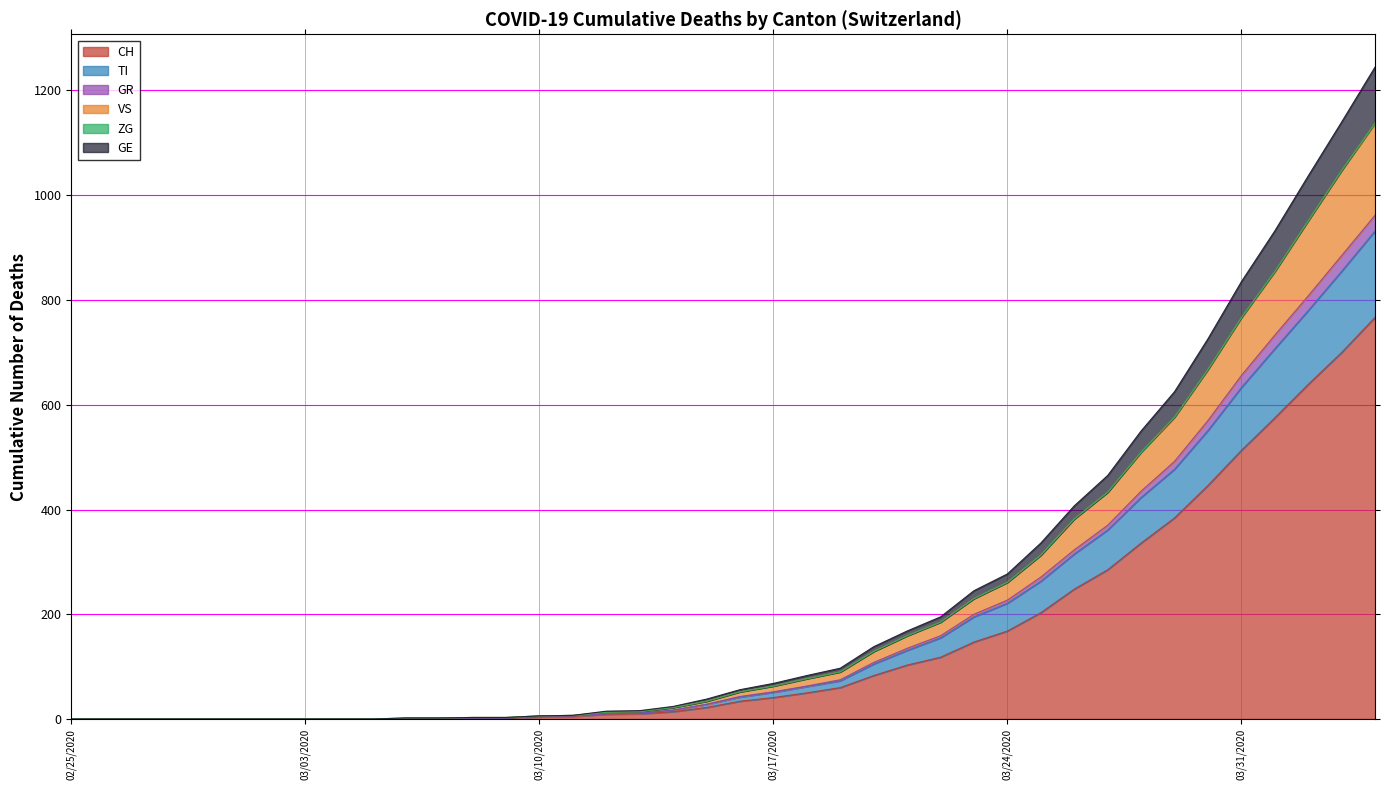

True or false: VS and TI cross at least once.

False